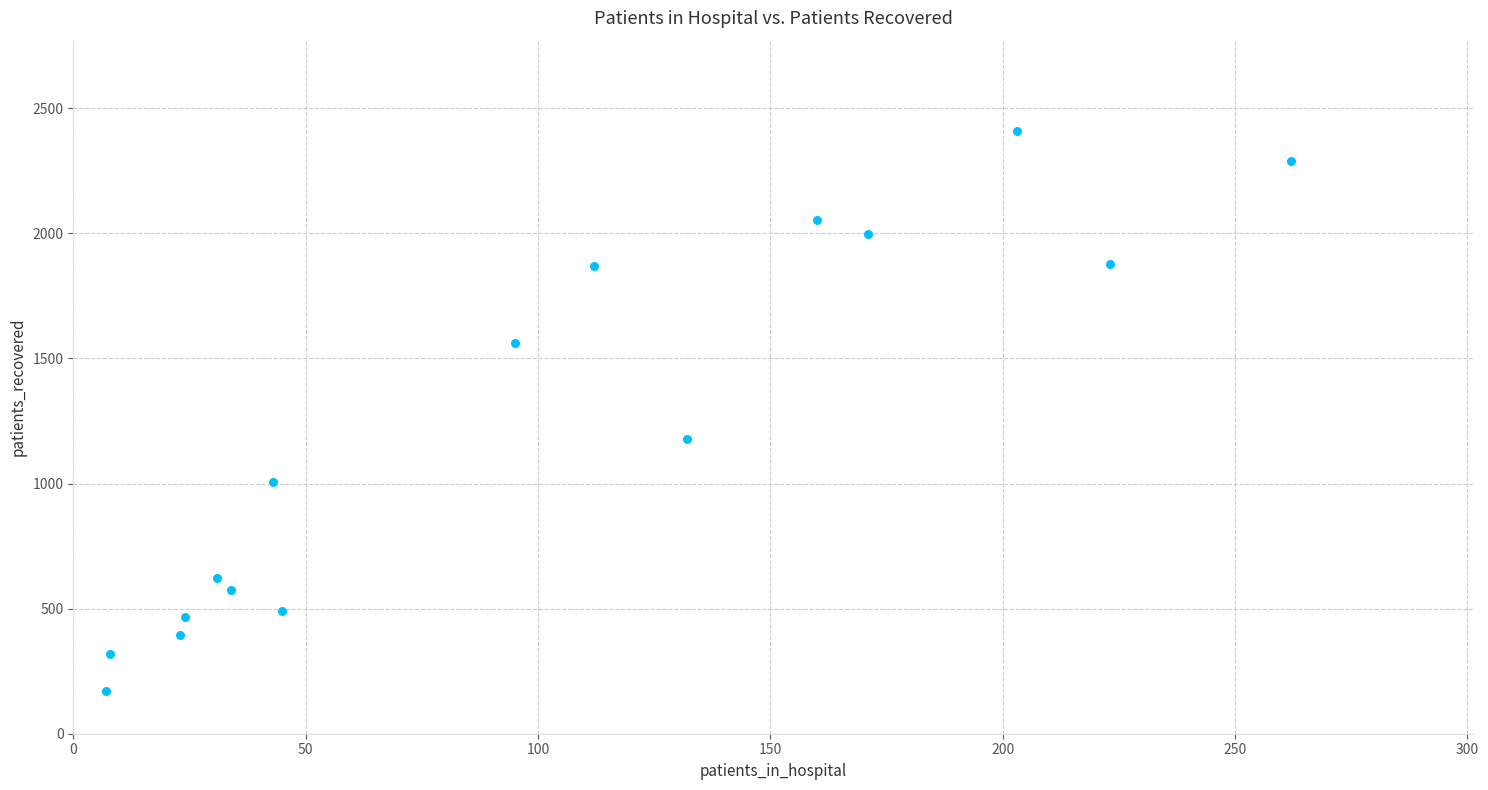

What Y value in the scatter plot is closest to 1289?

1178